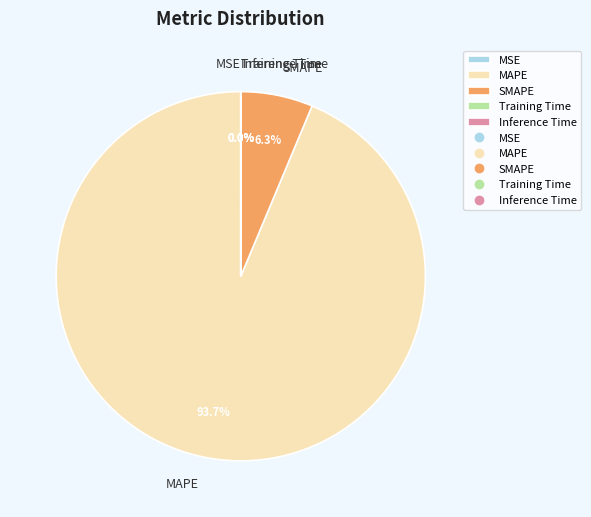

To the nearest percent, what is the difference between the largest and smallest slice percentages?

94%